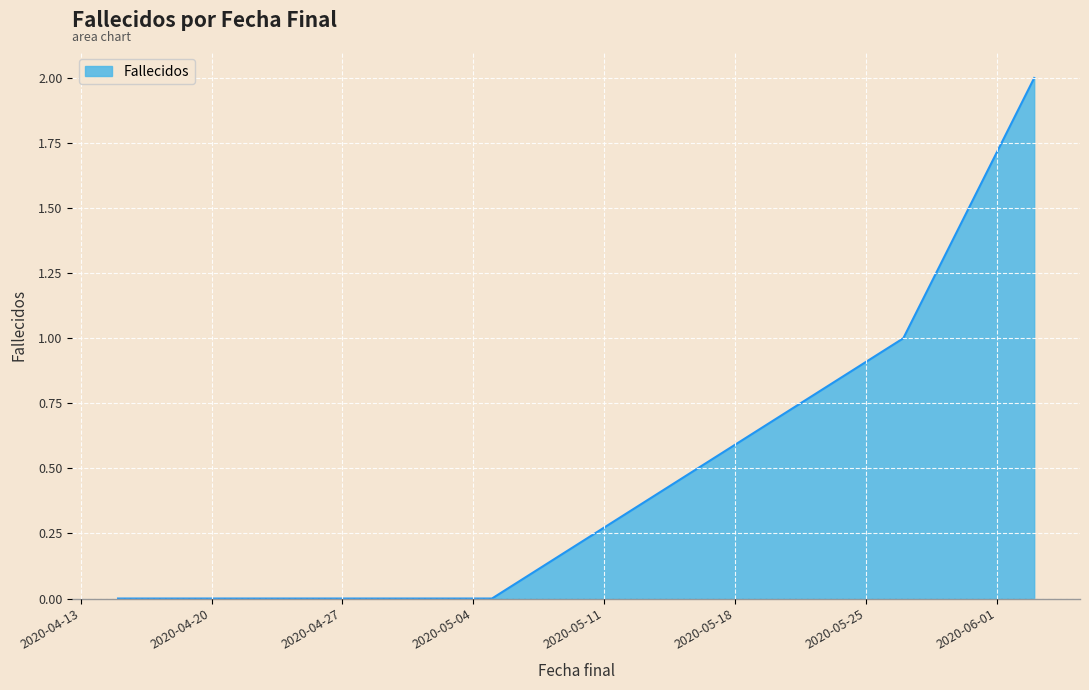

What is the maximum value shown in the chart?

2